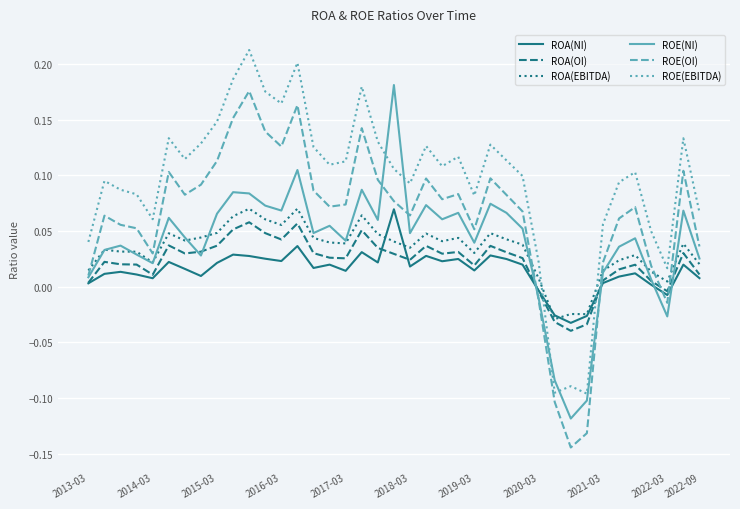

After their last crossing, which series has the higher values: ROE(EBITDA) or ROA(OI)?

ROE(EBITDA)